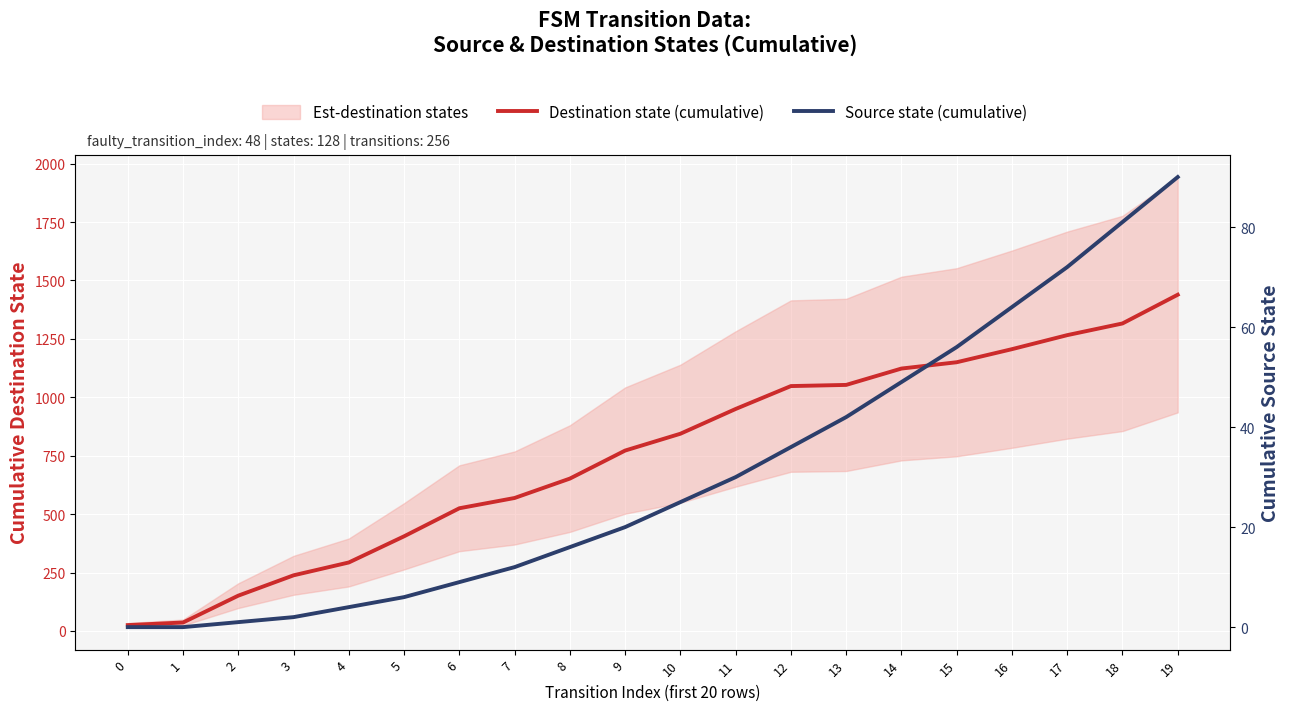

Which series has the largest range (max minus min)?

Destination state (cumulative)